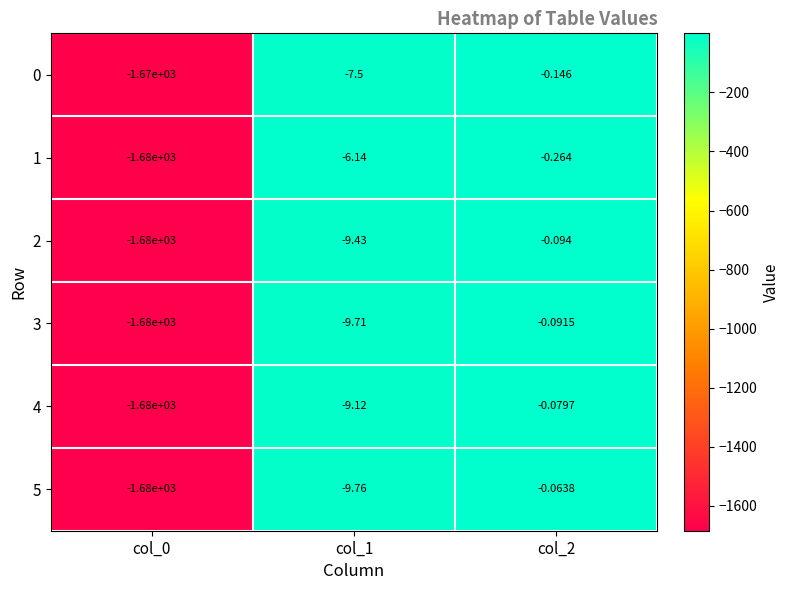

How many values in the 1 series are below -6?

2